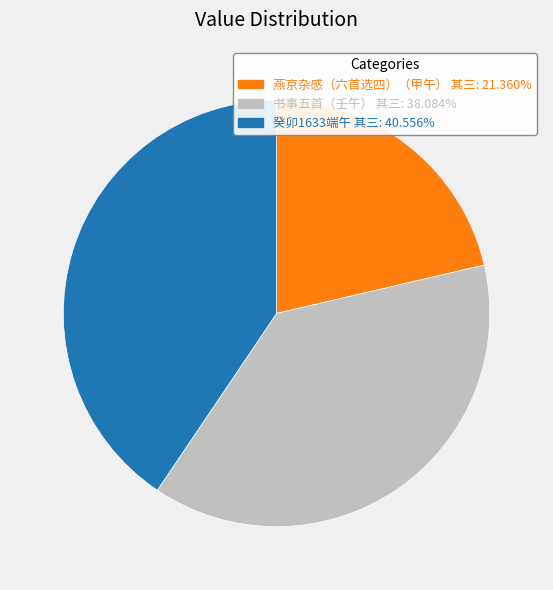

Is the sum of 燕京杂感（六首选四）（甲午） 其三 and 书事五首（壬午） 其三 greater than half?

Yes